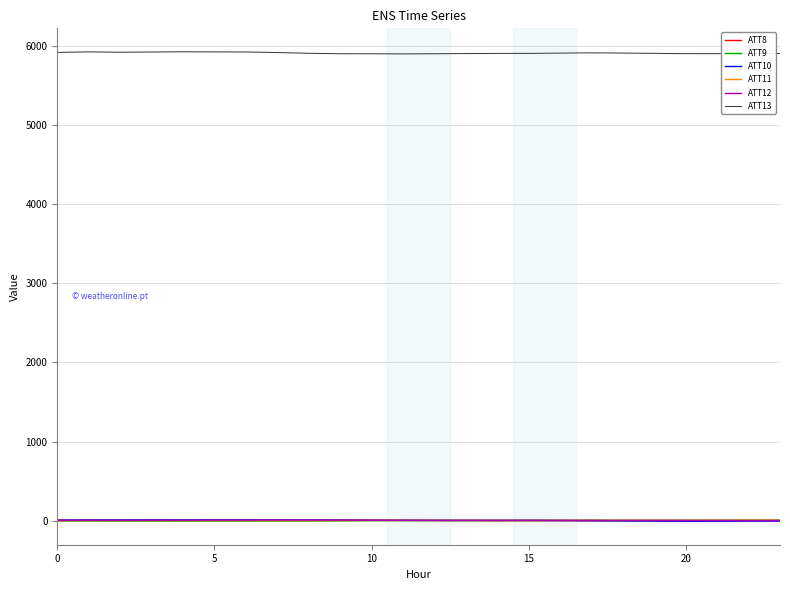

Is this an area chart (filled region under the line)?

No